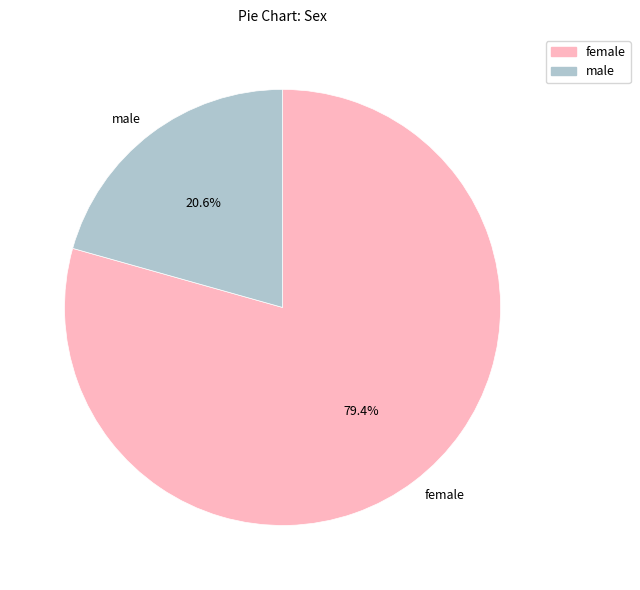

Between male and female, which is larger?

female